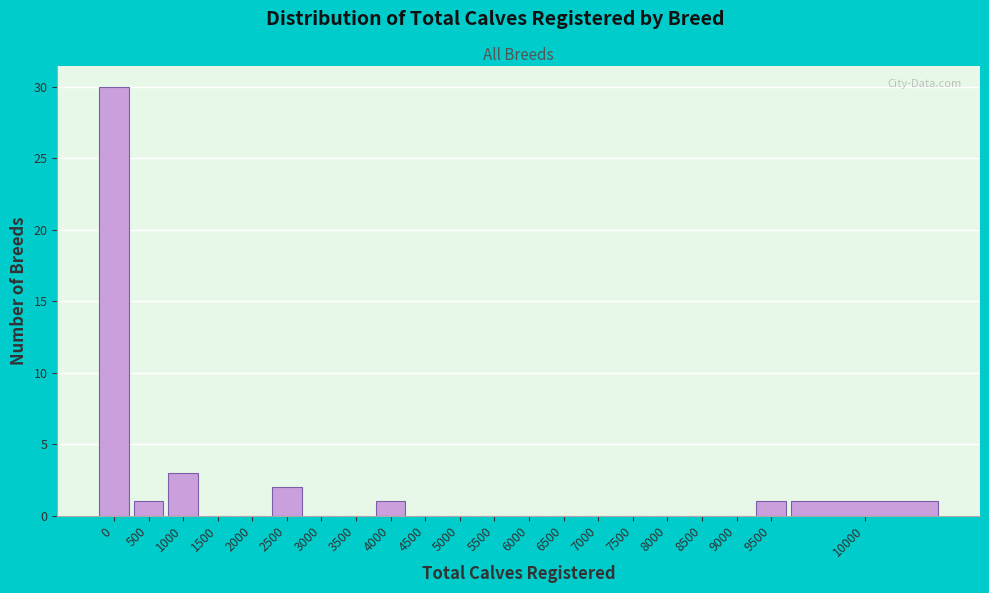

Reading left to right, transcribe all the data shown in this chart.

0=30	500=1	1000=3	1500=0	2000=0	2500=2	3000=0	3500=0	4000=1	4500=0	5000=0	5500=0	6000=0	6500=0	7000=0	7500=0	8000=0	8500=0	9000=0	9500=1	10000=1